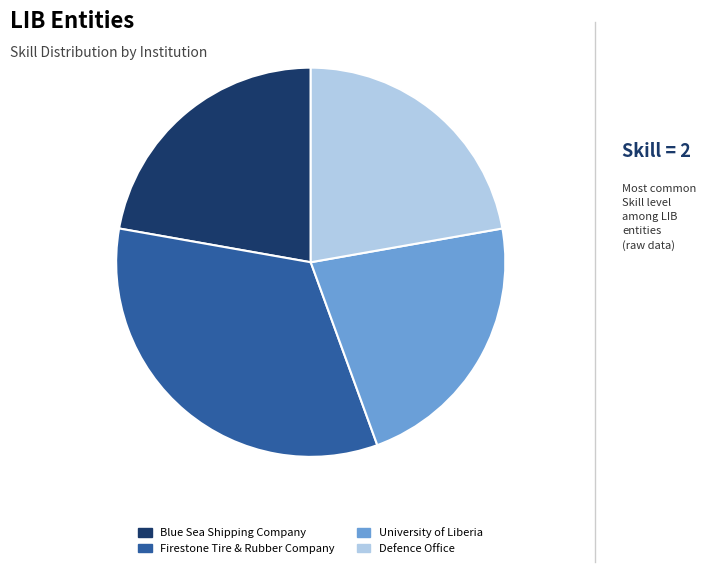

Is there a majority slice in this chart?

No